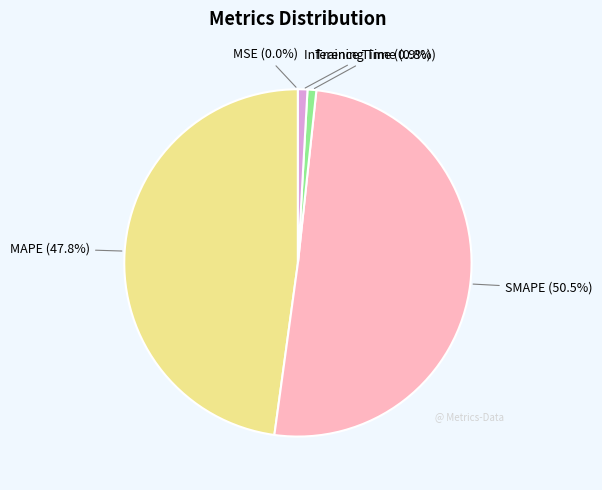

Does any single category account for the majority?

Yes